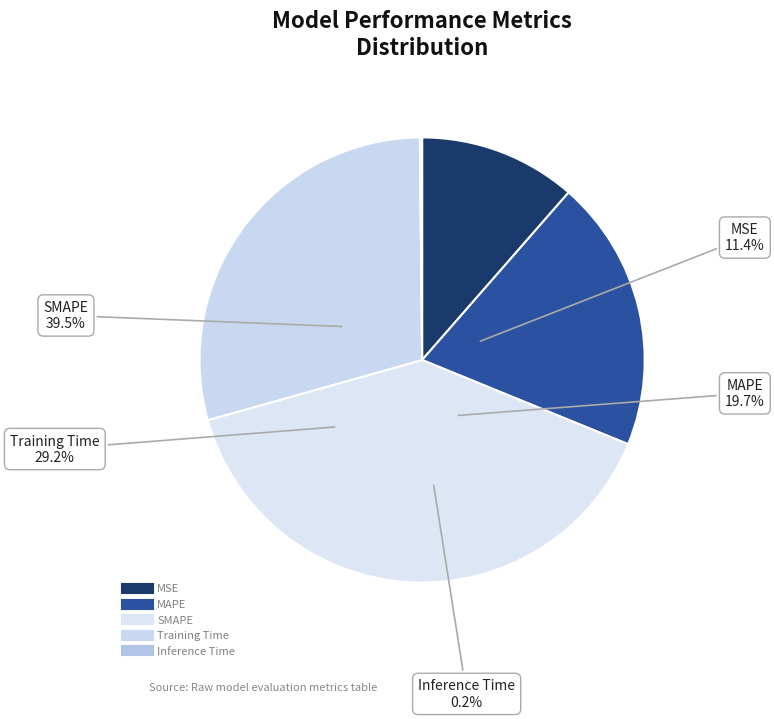

Is SMAPE the majority of the pie?

No